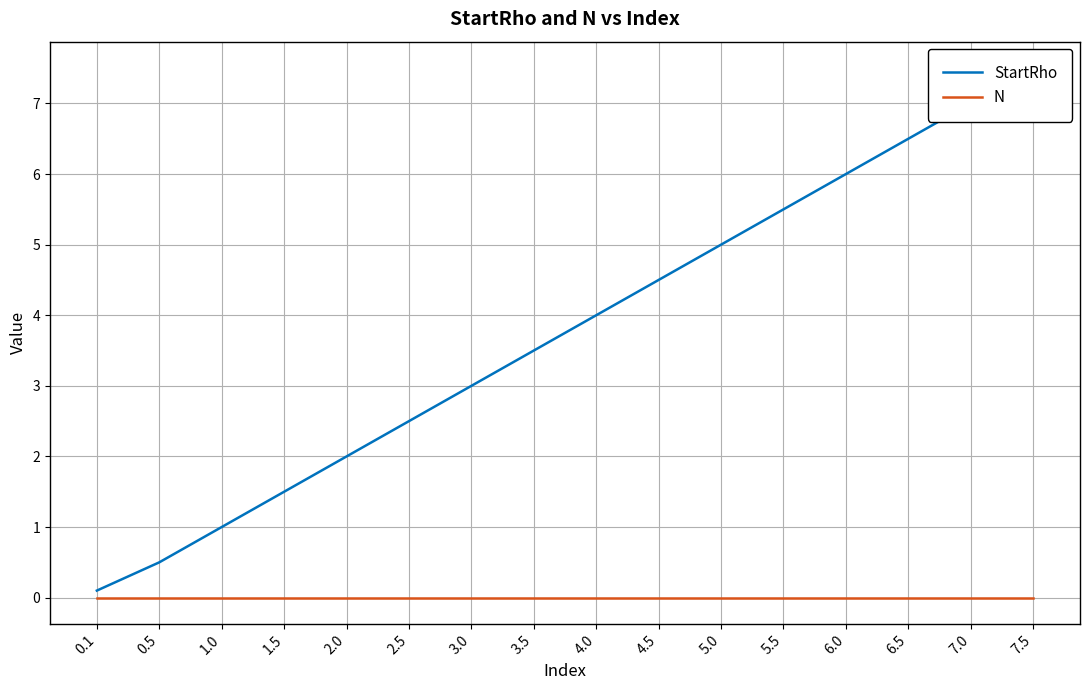

True or false: N has more than 0 interior local peaks.

False